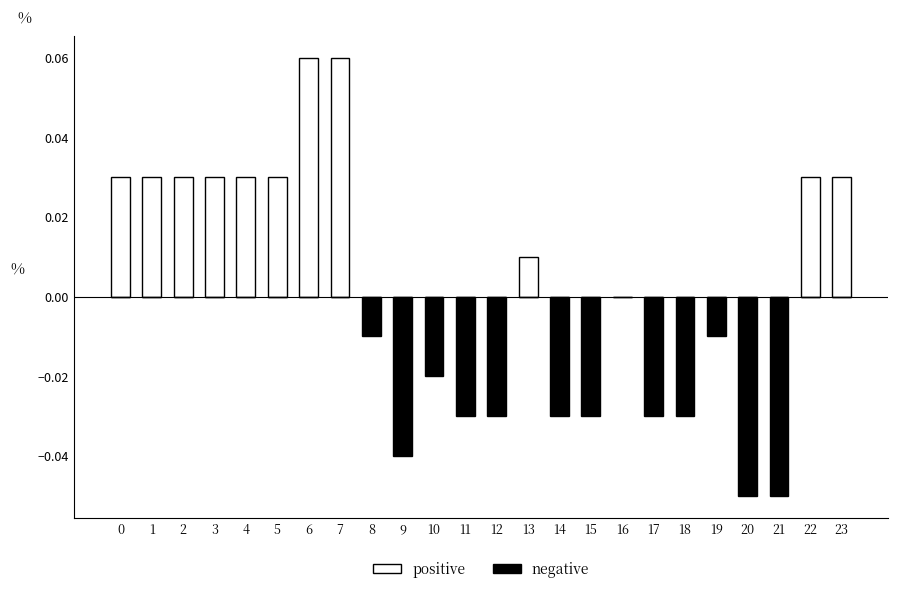

At which label does positive reach its peak?

6